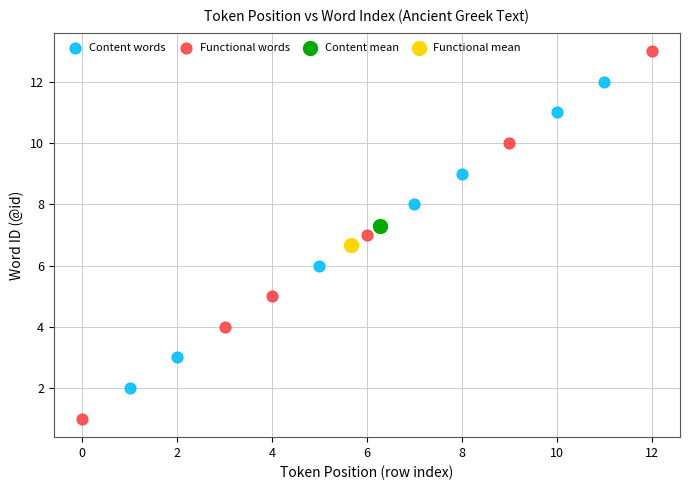

What are all the series names shown in the legend?

Content words, Functional words, Content mean, Functional mean